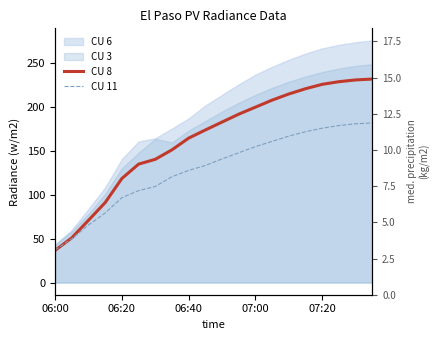

The value of CU 8 at 18 is 321.0. True or false?

False